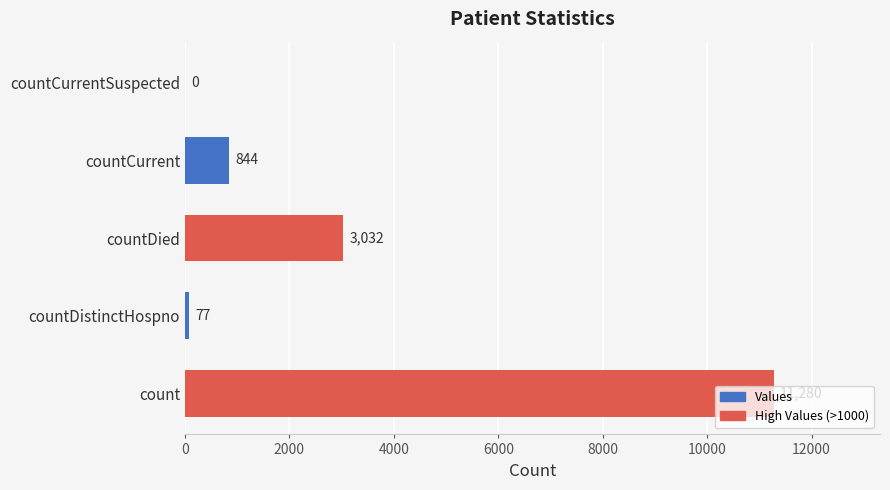

What is the change in value from countDistinctHospno to countCurrent?

+767